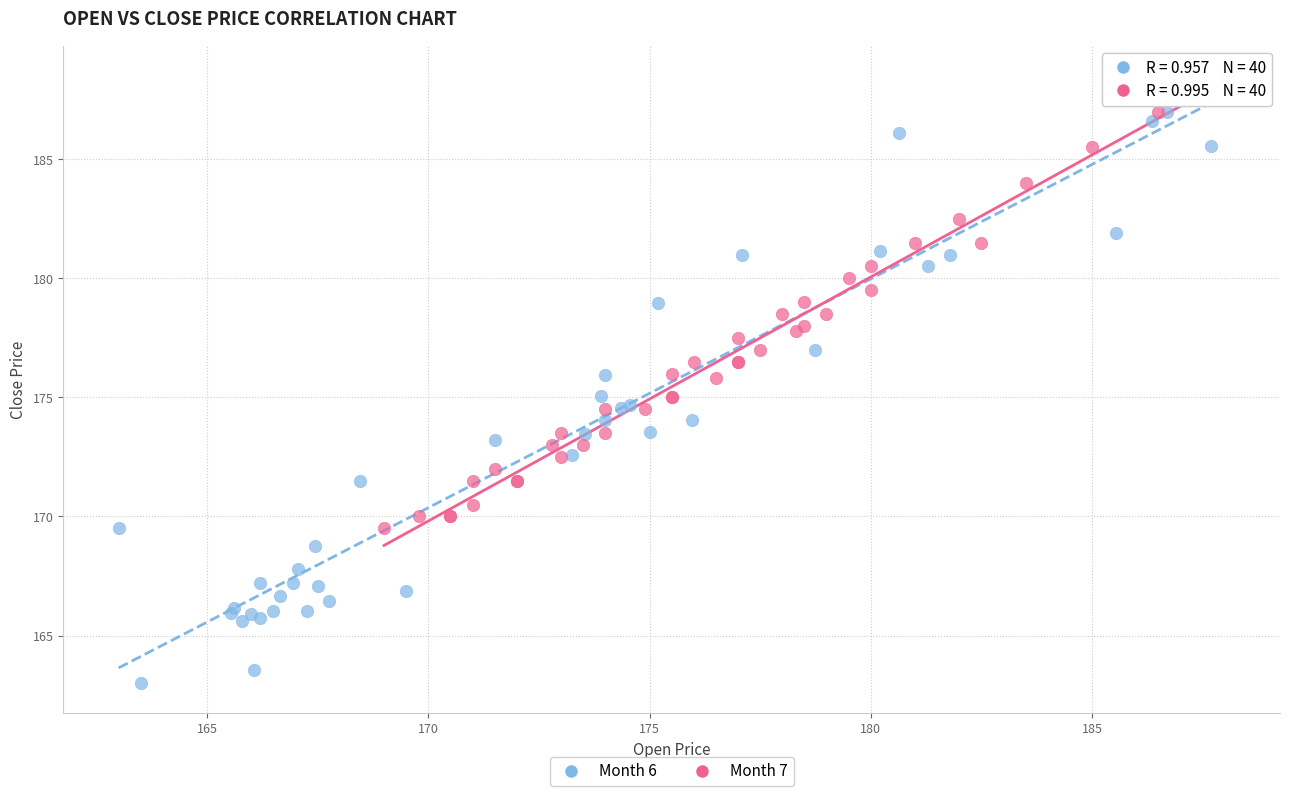

Which series has the largest Y range (max minus min)?

Month 6